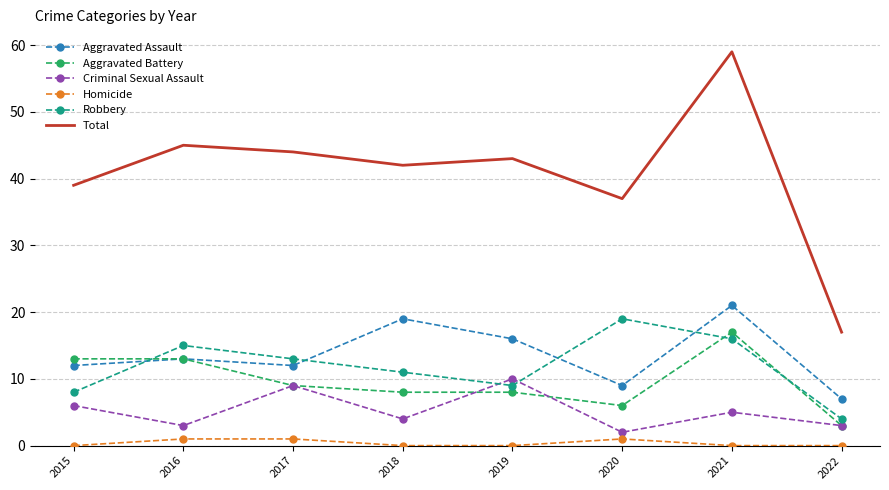

True or false: Aggravated Assault and Criminal Sexual Assault intersect in this chart.

False